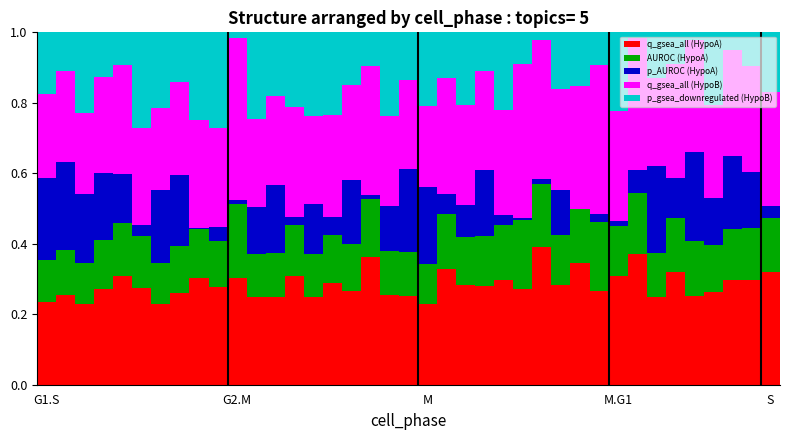

At how many categories does at least one series exceed 0?

39